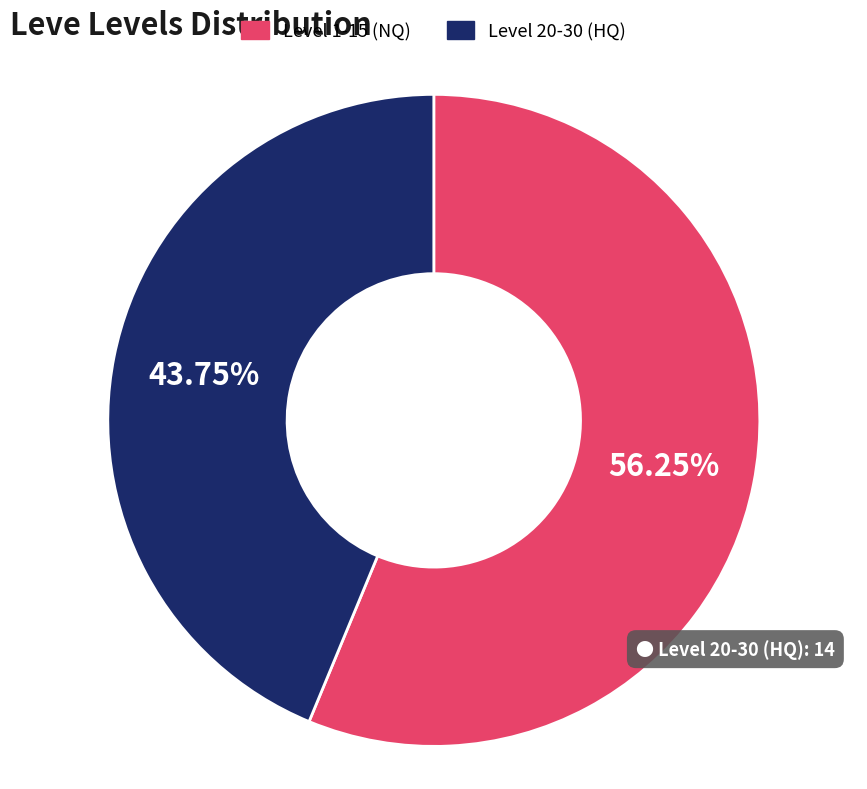

Is there a majority slice in this chart?

Yes